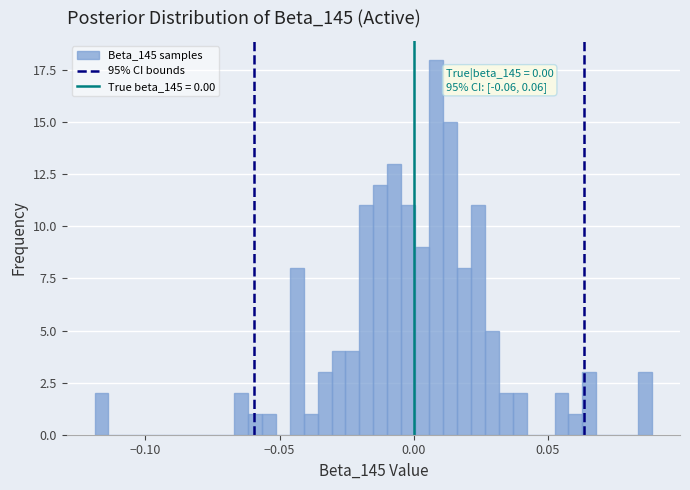

Around what value on the x-axis is the tallest bar? Give the approximate position of its centre, as read against the axis.

0.010